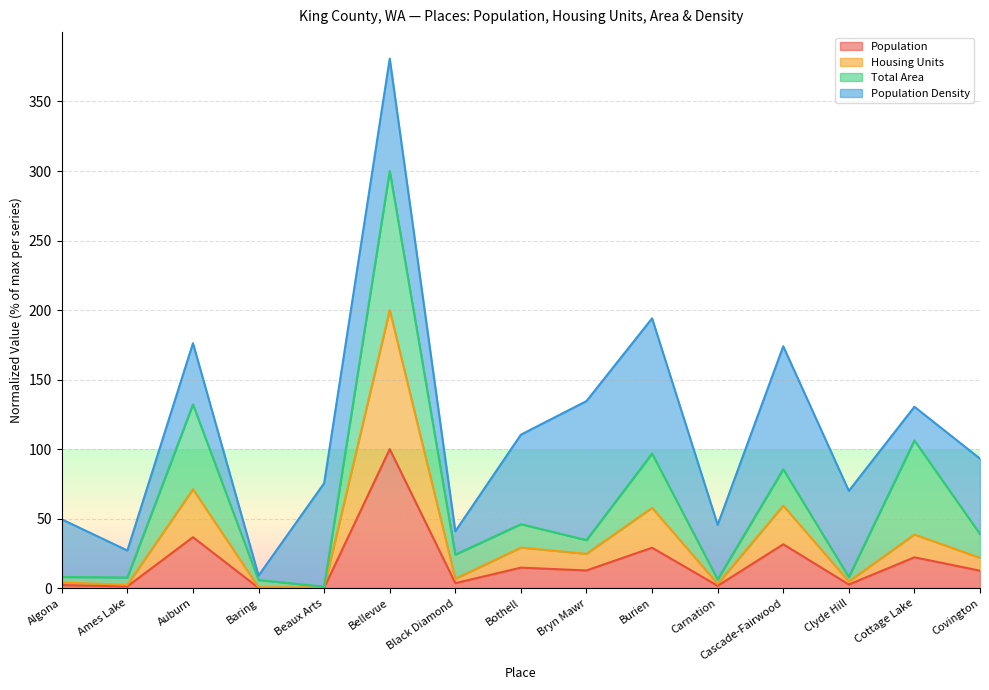

What is the lowest value of the Housing Units series?

0.5